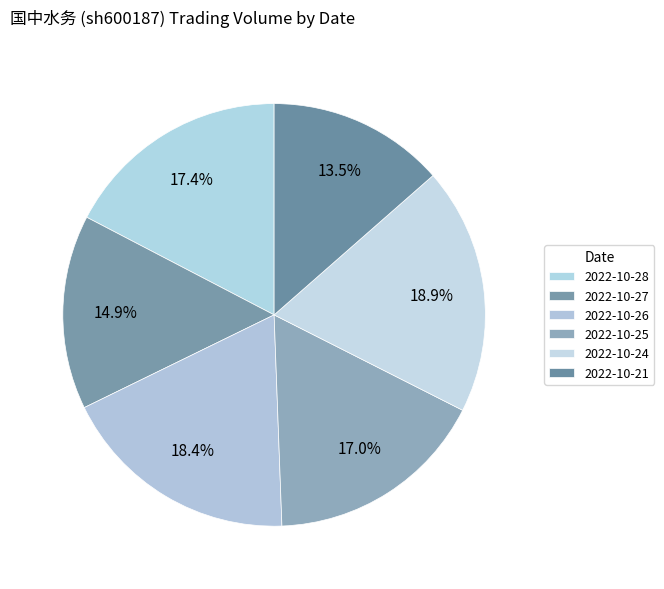

How many segments does this pie chart have?

6